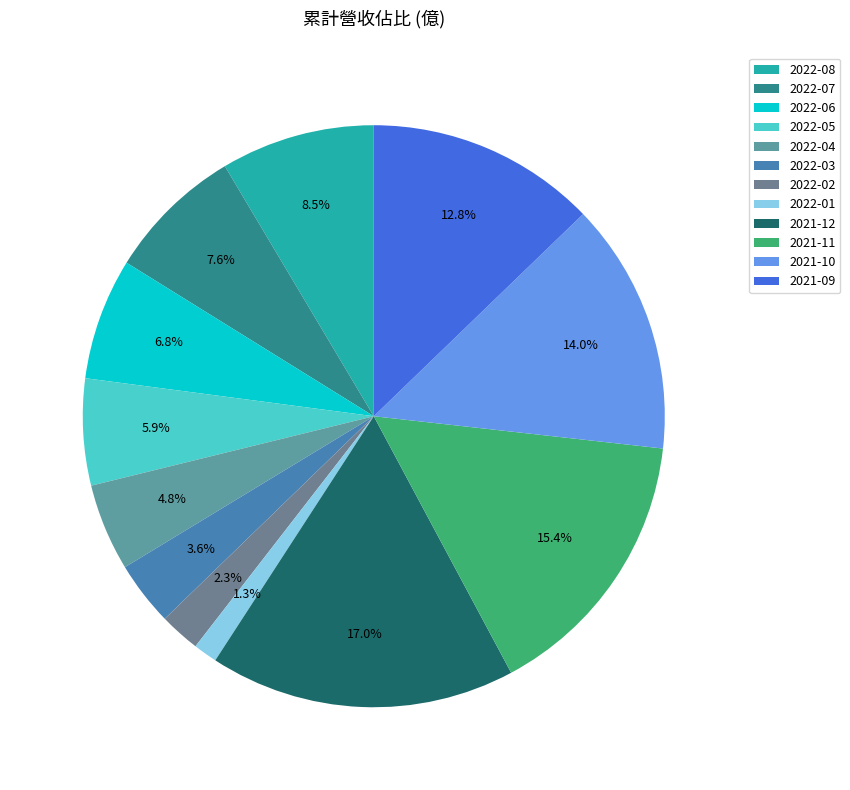

Which has a higher value, 2021-11 or 2022-04?

2021-11